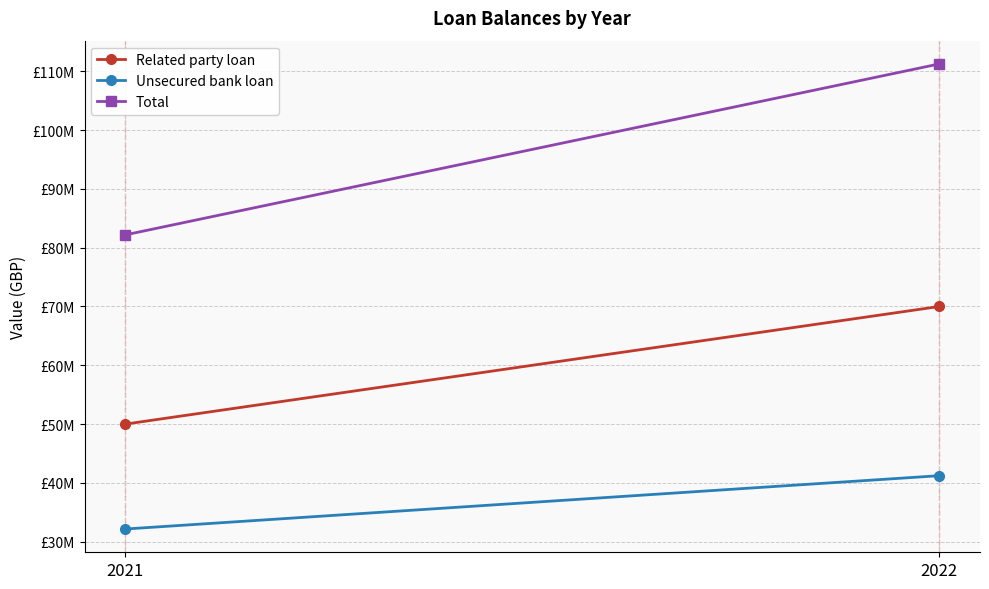

At 2021, list the series in order from largest to smallest.

Total, Related party loan, Unsecured bank loan